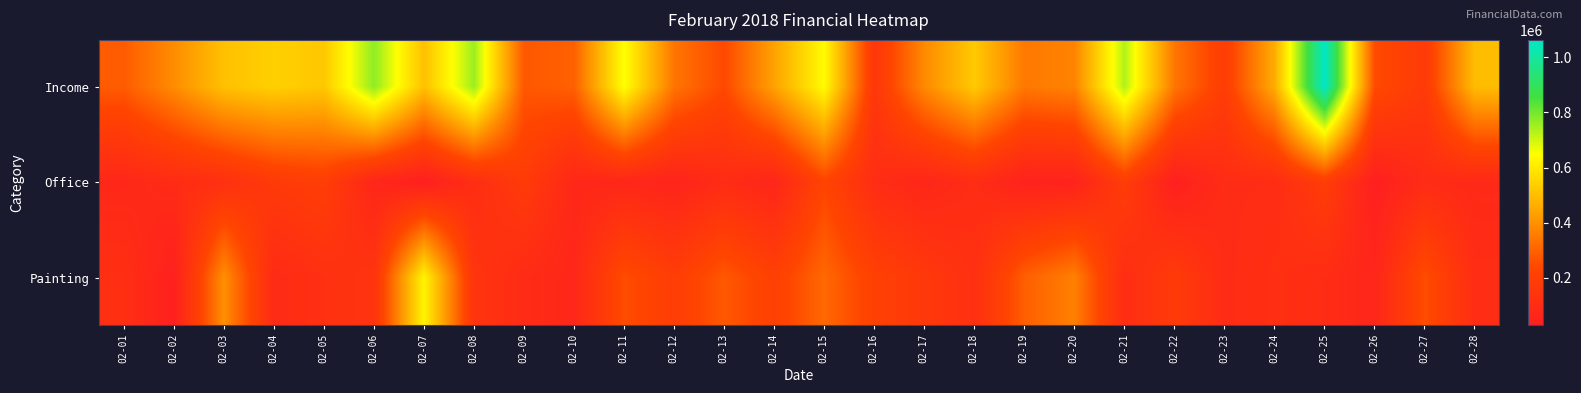

Reading right to left, list all the values displayed in this chart.

Income: 02-28=498000	02-27=179000	02-26=251000	02-25=1062500	02-24=461000	02-23=195000	02-22=342700	02-21=732000	02-20=371500	02-19=347000	02-18=528000	02-17=385000	02-16=161500	02-15=642000	02-14=438500	02-13=243500	02-12=340000	02-11=651000	02-10=296500	02-09=278000	02-08=755500	02-07=506500	02-06=770000	02-05=523000	02-04=542000	02-03=507000	02-02=390500	02-01=285500
Office: 02-28=82750	02-27=97550	02-26=29650	02-25=194750	02-24=102250	02-23=99850	02-22=31000	02-21=193050	02-20=48400	02-19=45250	02-18=104550	02-17=71100	02-16=104650	02-15=230300	02-14=65350	02-13=99150	02-12=56450	02-11=71400	02-10=75650	02-09=182950	02-08=108000	02-07=29250	02-06=67750	02-05=198150	02-04=176350	02-03=122600	02-02=99000	02-01=75800
Painting: 02-28=106150	02-27=254700	02-26=66300	02-25=101200	02-24=117250	02-23=97100	02-22=181600	02-21=106650	02-20=364200	02-19=292700	02-18=120550	02-17=167400	02-16=211800	02-15=312800	02-14=208800	02-13=279000	02-12=194600	02-11=254500	02-10=73000	02-09=94200	02-08=146000	02-07=624200	02-06=144600	02-05=123700	02-04=93300	02-03=397200	02-02=32500	02-01=115500